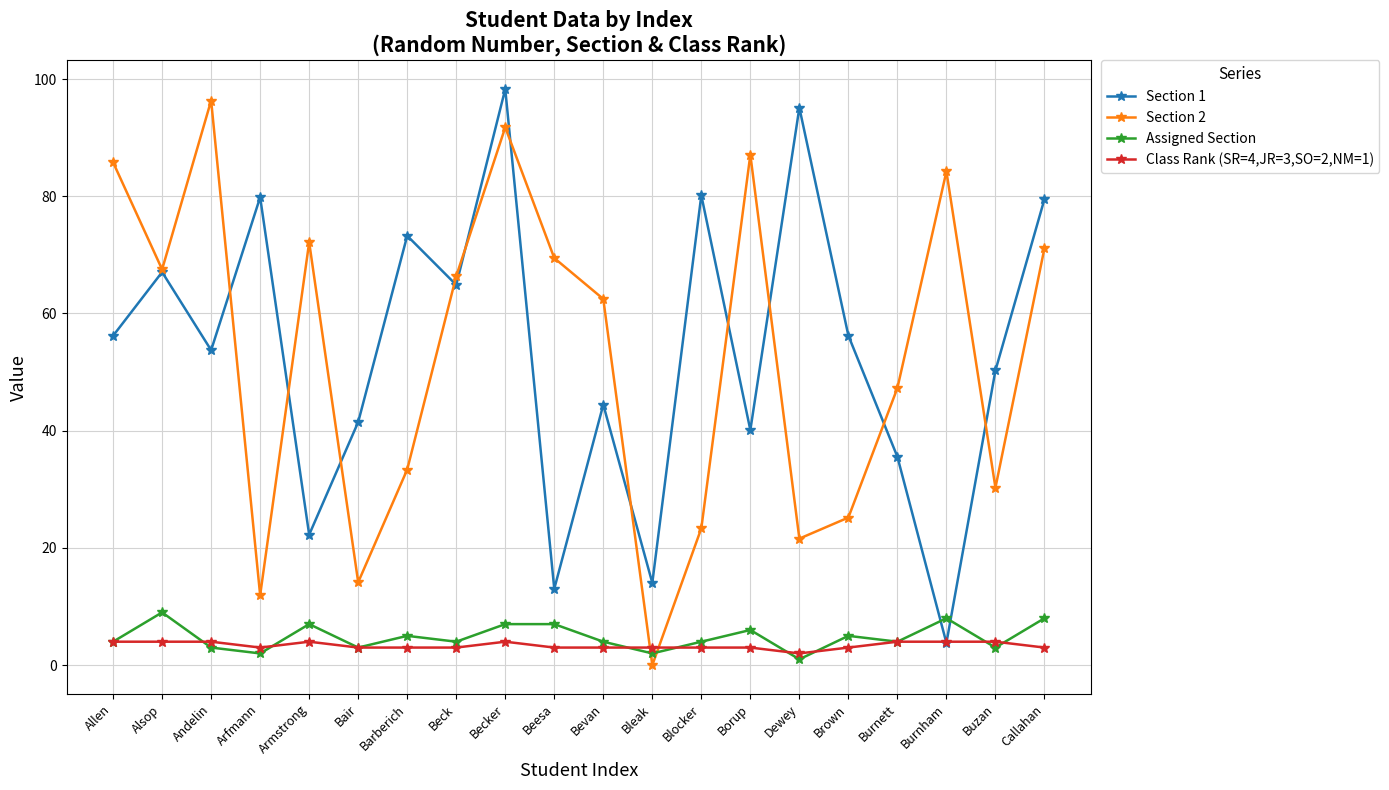

At Beesa, list the series in order from smallest to largest.

Class Rank (SR=4,JR=3,SO=2,NM=1), Assigned Section, Section 1, Section 2